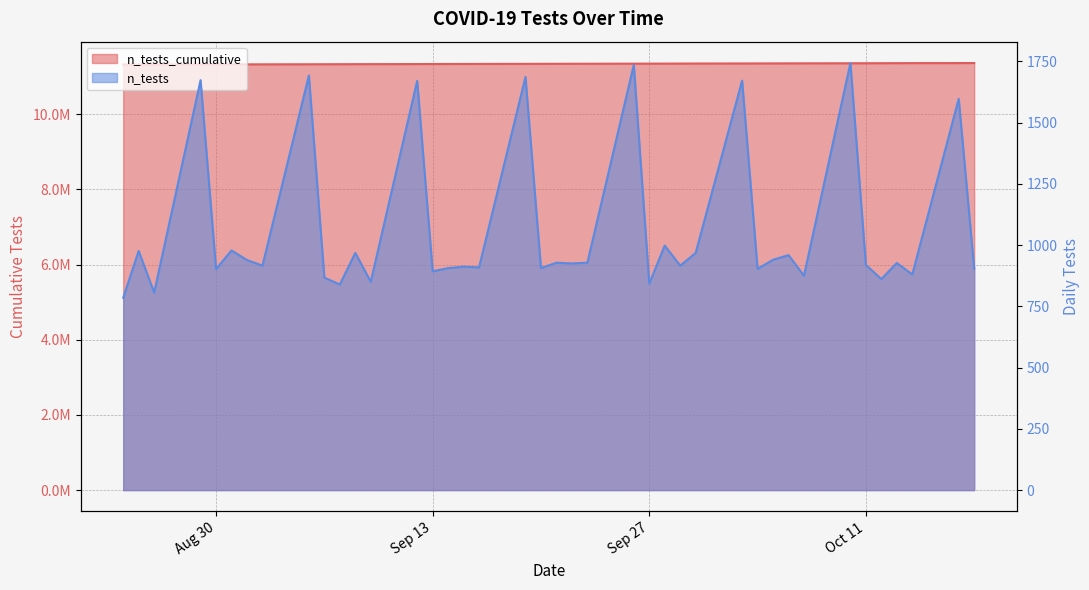

What is the greatest value displayed?

11365441